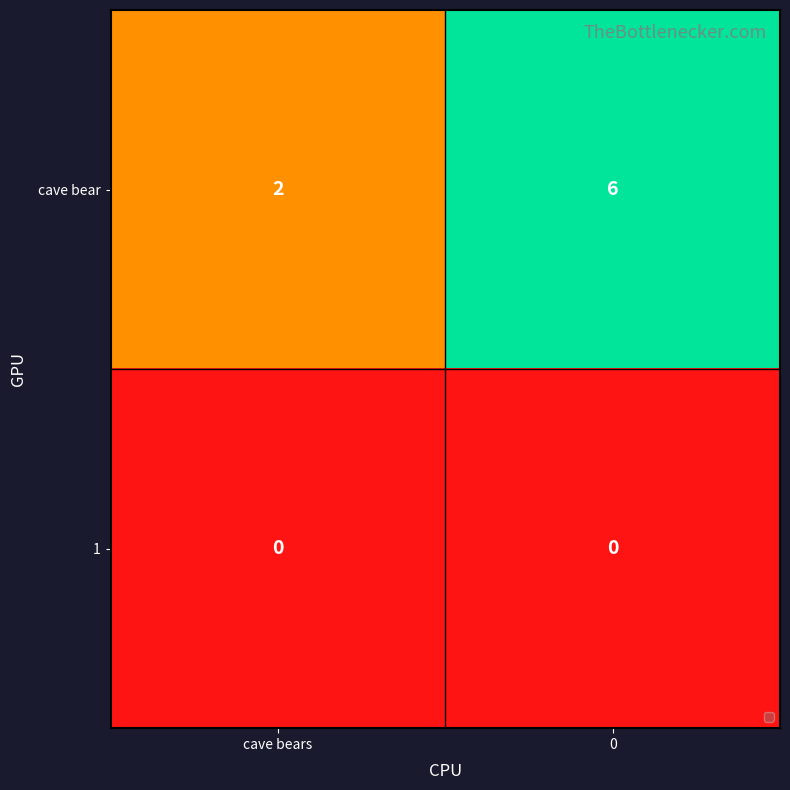

The value of cave bear at 0 is 6. True or false?

True